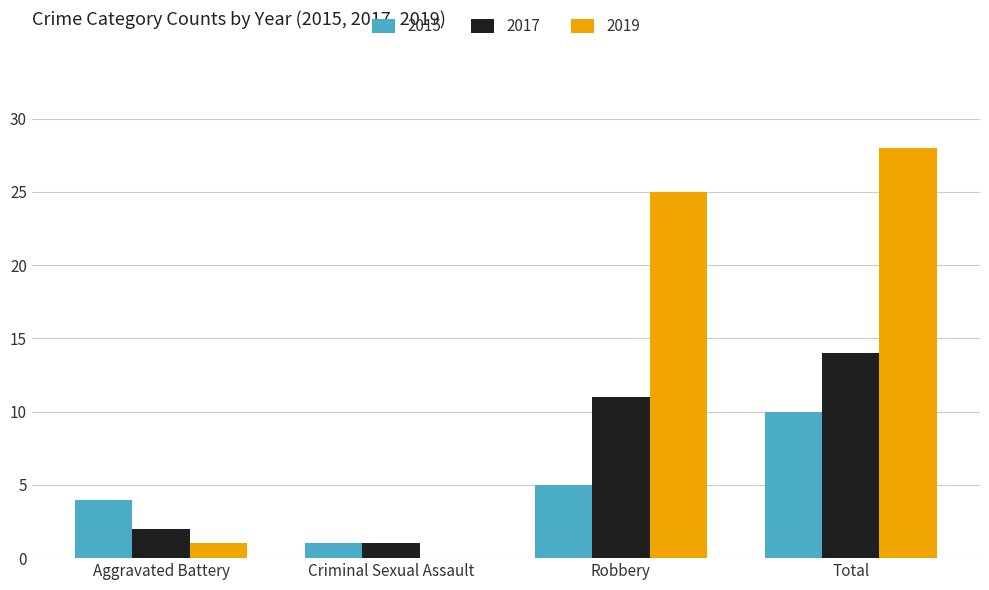

Is the value of 2015 at Aggravated Battery greater than the value of 2019 at Criminal Sexual Assault?

Yes